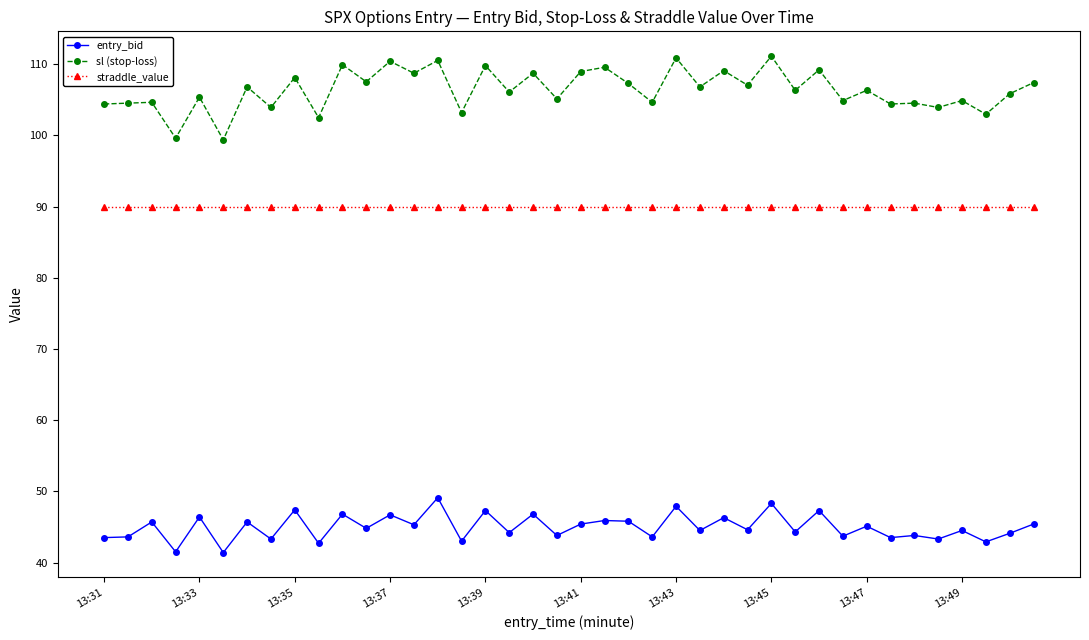

What is the difference between the maximum and second lowest values in the sl (stop-loss) series?

11.5